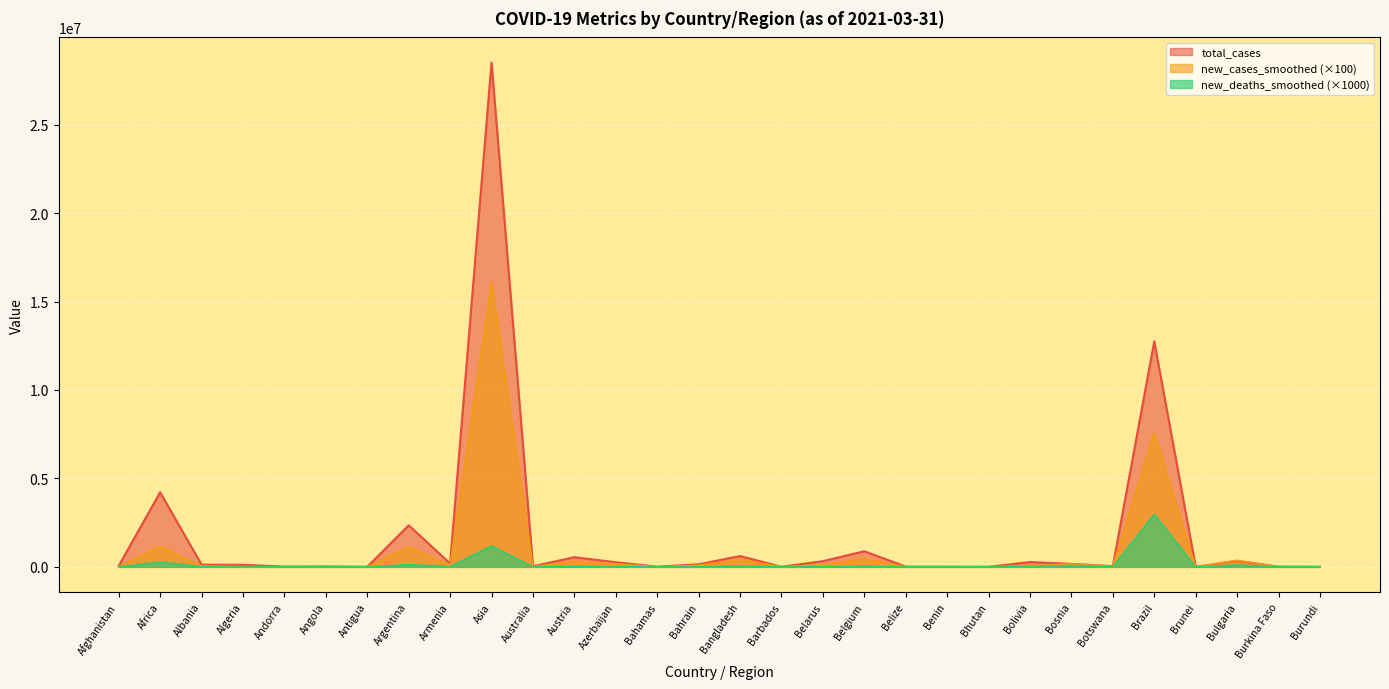

What is the difference between the maximum and minimum values in the new_cases_smoothed series?

16062600.0